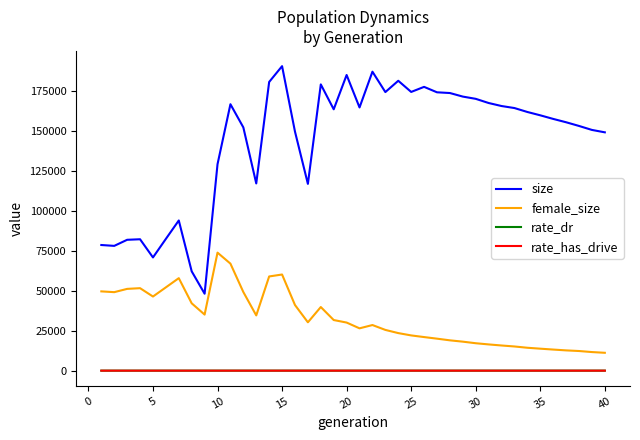

Which series has the widest spread of values?

size